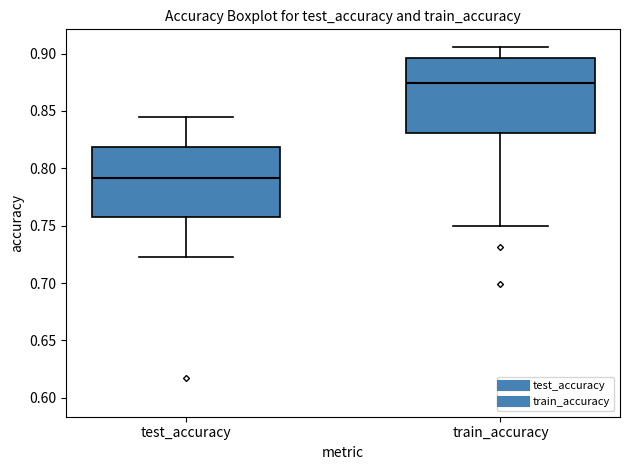

Reading left to right, read every box against the y-axis: the position of its median line, the range the box covers, and the ends of its whiskers. The values are not printed on the chart, so give them approximately, as read against the axis.

test_accuracy: median 0.790, box 0.755 to 0.820, whiskers 0.725 to 0.845
train_accuracy: median 0.875, box 0.830 to 0.895, whiskers 0.750 to 0.905